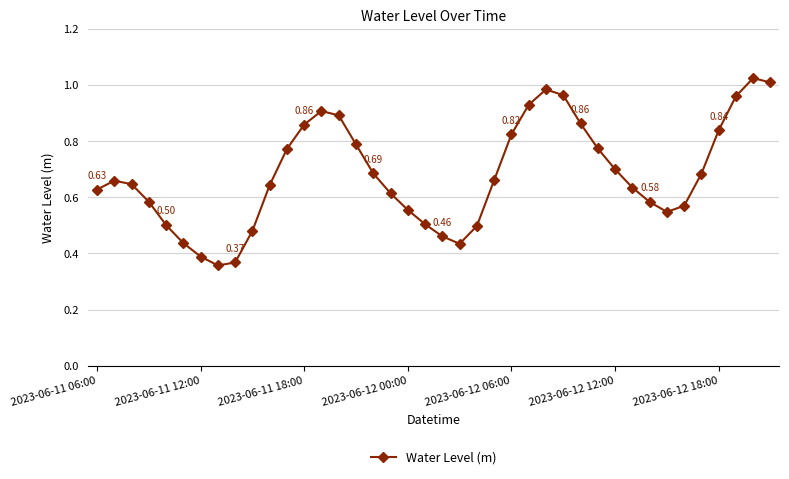

True or false: there are more than 1 points higher than both neighbors.

True